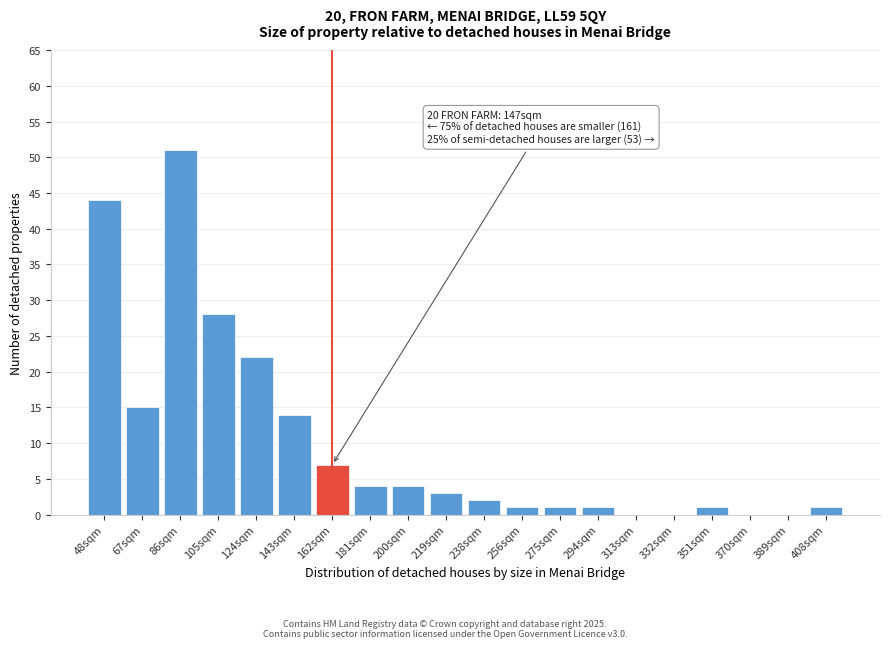

Reading left to right, extract all data points from this chart.

48sqm=44	67sqm=15	86sqm=51	105sqm=28	124sqm=22	143sqm=14	162sqm=7	181sqm=4	200sqm=4	219sqm=3	238sqm=2	256sqm=1	275sqm=1	294sqm=1	313sqm=0	332sqm=0	351sqm=1	370sqm=0	389sqm=0	408sqm=1